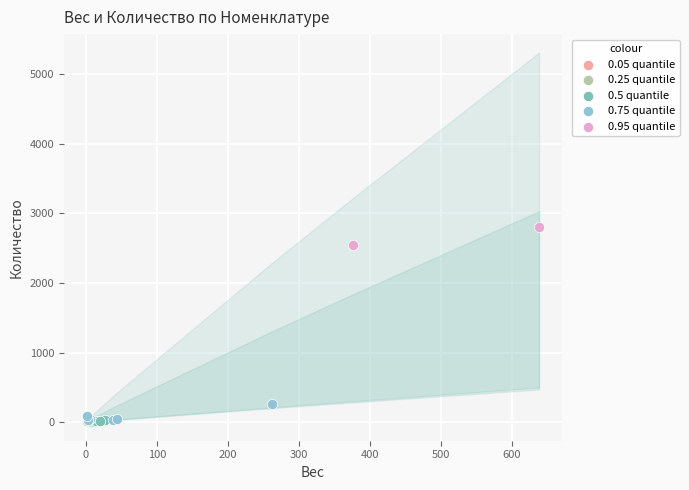

What are all the series names shown in the legend?

0.05 quantile, 0.25 quantile, 0.5 quantile, 0.75 quantile, 0.95 quantile